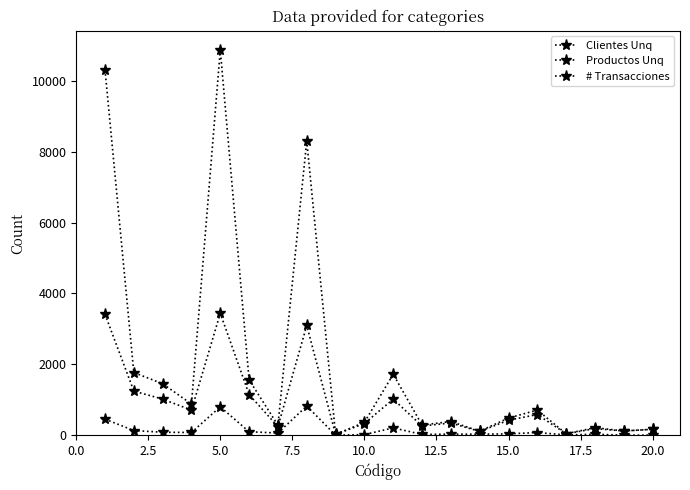

How many data points in Productos Unq are less than 62?

10